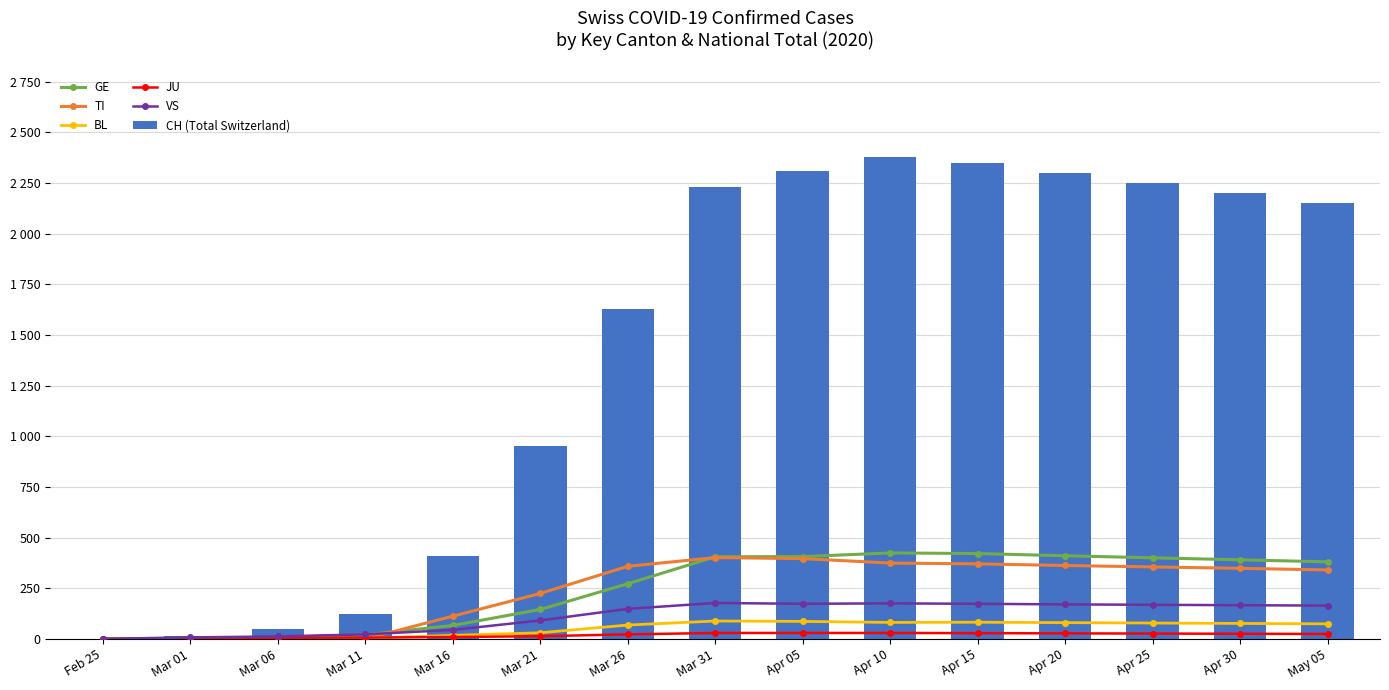

Reading right to left, transcribe all the data shown in this chart.

GE: May 05=380	Apr 30=390	Apr 25=400	Apr 20=410	Apr 15=421	Apr 10=424	Apr 05=406	Mar 31=405	Mar 26=272	Mar 21=145	Mar 16=66	Mar 11=20	Mar 06=7	Mar 01=3	Feb 25=0
TI: May 05=340	Apr 30=348	Apr 25=355	Apr 20=362	Apr 15=370	Apr 10=374	Apr 05=396	Mar 31=401	Mar 26=358	Mar 21=224	Mar 16=112	Mar 11=0	Mar 06=0	Mar 01=0	Feb 25=0
BL: May 05=74	Apr 30=76	Apr 25=78	Apr 20=80	Apr 15=82	Apr 10=81	Apr 05=86	Mar 31=88	Mar 26=68	Mar 21=30	Mar 16=17	Mar 11=3	Mar 06=4	Mar 01=1	Feb 25=0
JU: May 05=24	Apr 30=25	Apr 25=26	Apr 20=27	Apr 15=28	Apr 10=29	Apr 05=29	Mar 31=29	Mar 26=22	Mar 21=13	Mar 16=9	Mar 11=6	Mar 06=5	Mar 01=1	Feb 25=0
VS: May 05=164	Apr 30=166	Apr 25=168	Apr 20=170	Apr 15=173	Apr 10=175	Apr 05=173	Mar 31=177	Mar 26=148	Mar 21=91	Mar 16=44	Mar 11=22	Mar 06=12	Mar 01=7	Feb 25=0
CH (Total Switzerland): May 05=2150	Apr 30=2200	Apr 25=2250	Apr 20=2300	Apr 15=2348	Apr 10=2377	Apr 05=2311	Mar 31=2229	Mar 26=1630	Mar 21=953	Mar 16=410	Mar 11=124	Mar 06=47	Mar 01=16	Feb 25=0